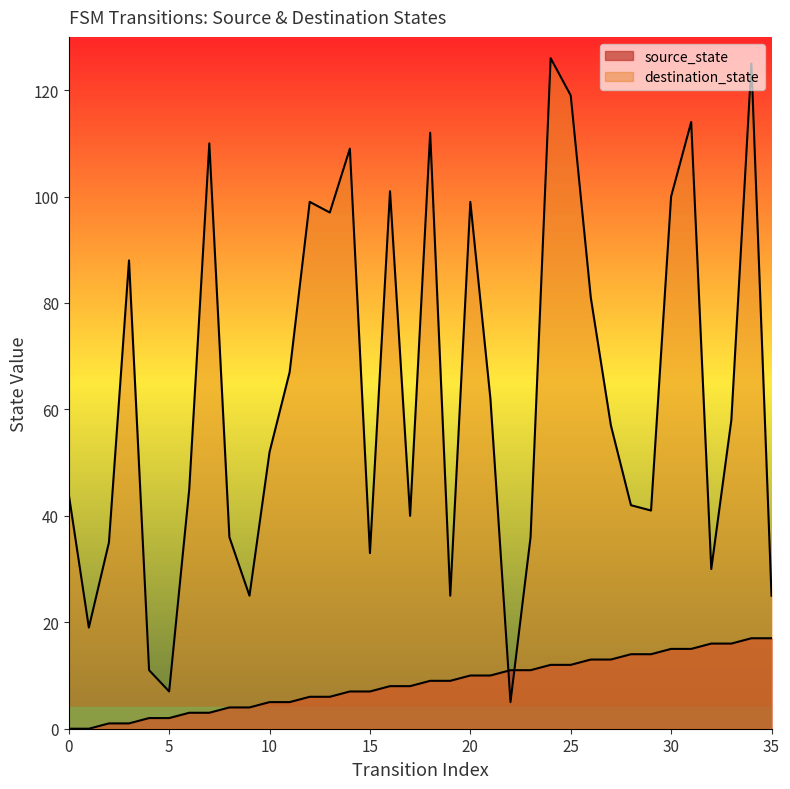

True or false: destination_state has a value of 61 at 29.

False